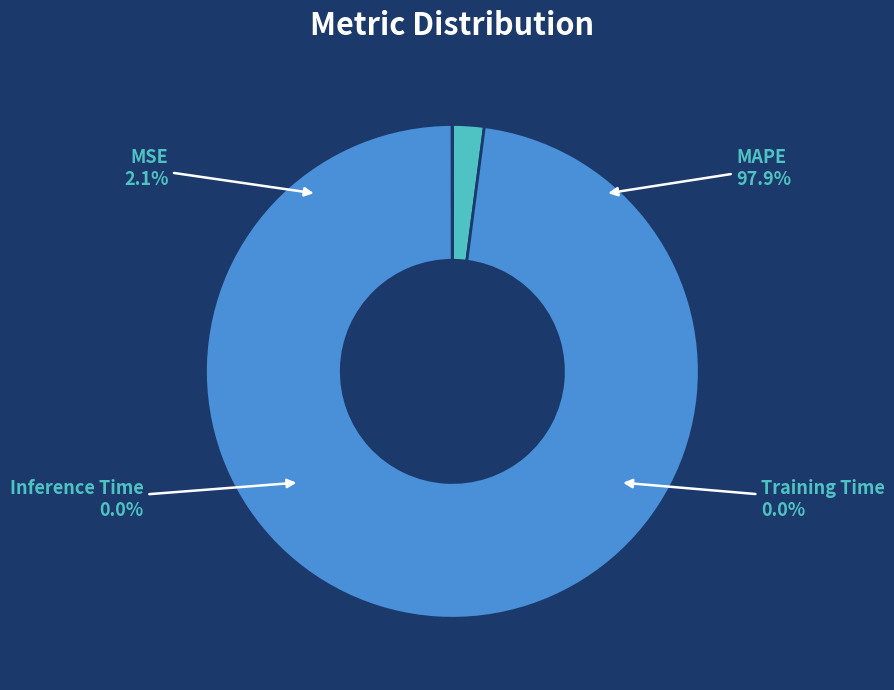

Between MAPE and Inference Time, which is larger?

MAPE